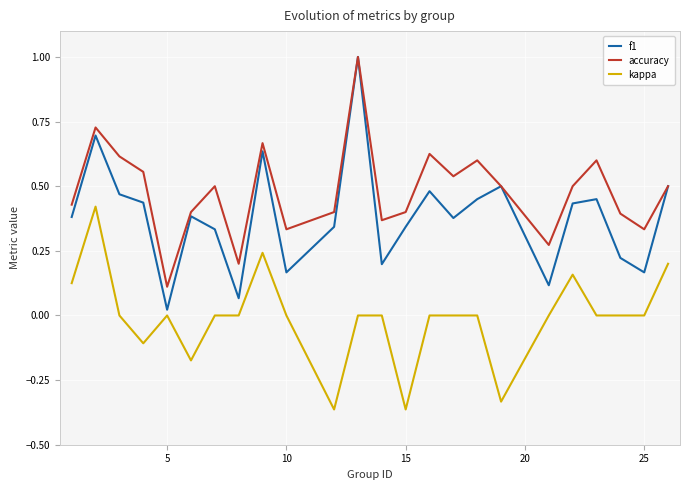

Is this an area chart (filled region under the line)?

No